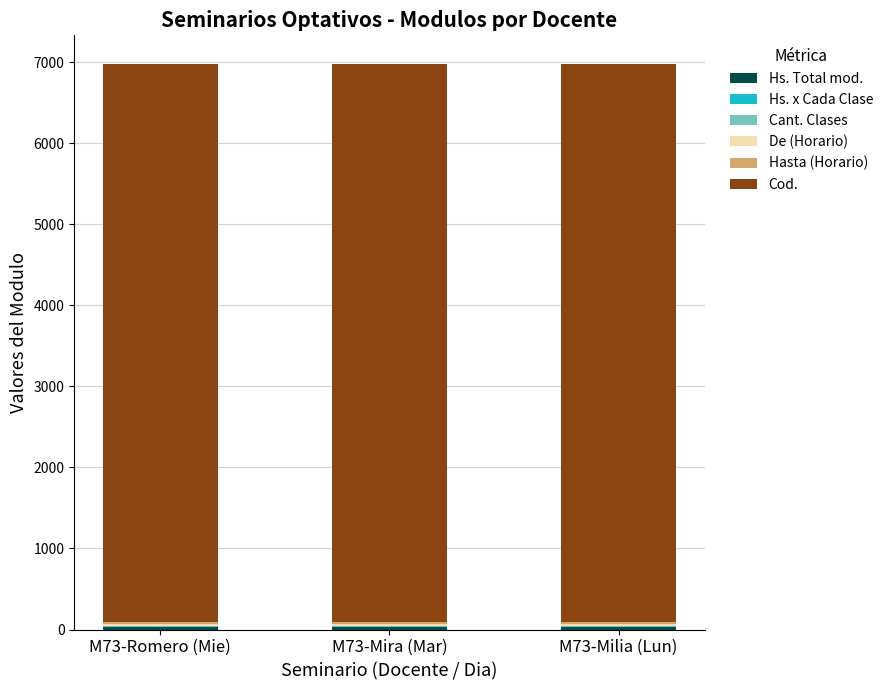

At how many categories does at least one series exceed 3767?

3